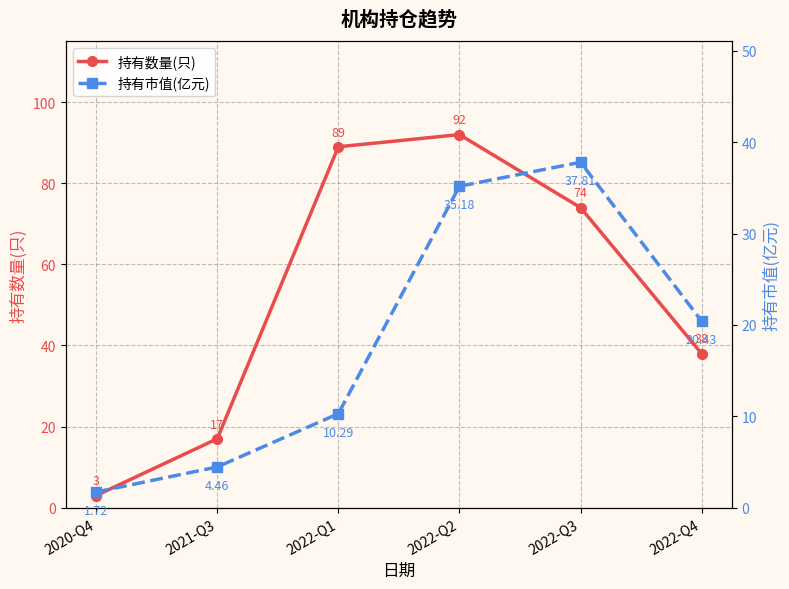

At which category does 持有数量(只) reach its first local peak?

2022-Q2